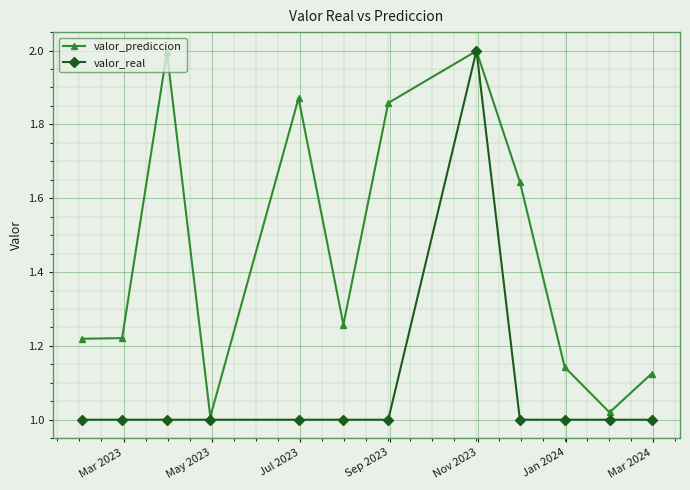

Which series has the largest total across all categories?

valor_prediccion